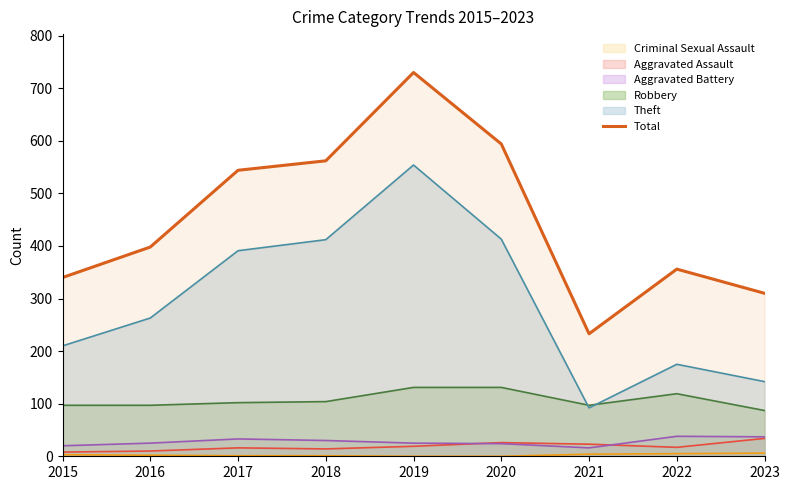

Reading left to right, list all the values displayed in this chart.

340	398	544	562	730	594	233	356	310